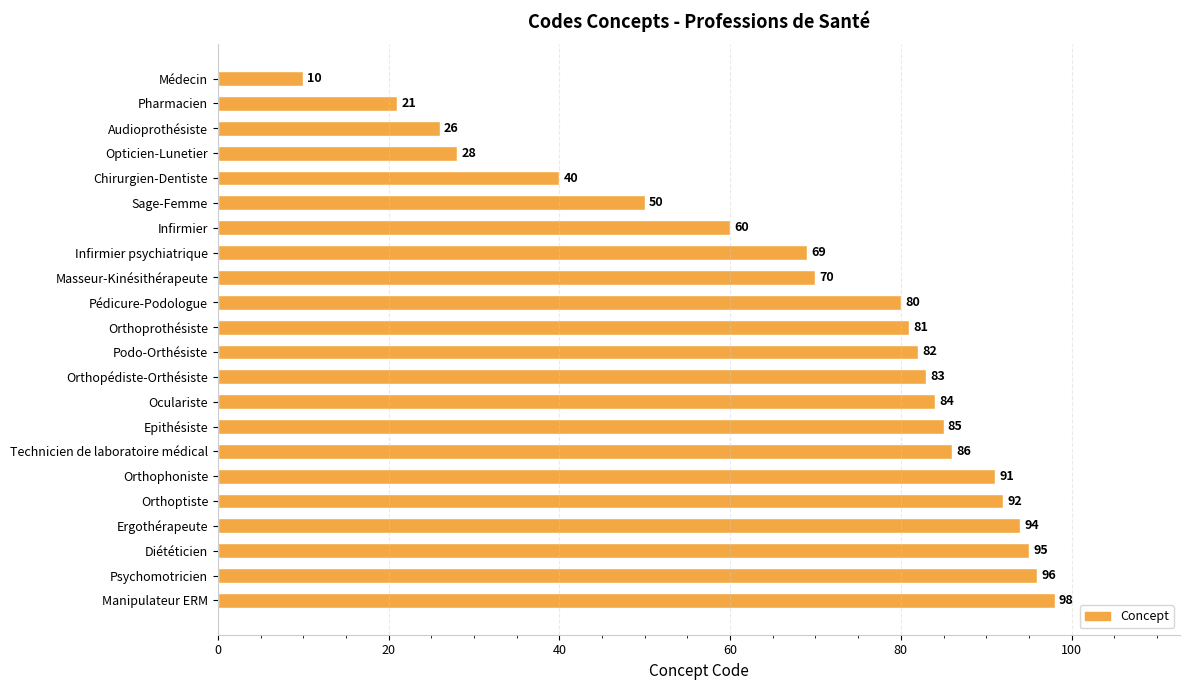

How many distinct data groups are displayed?

1